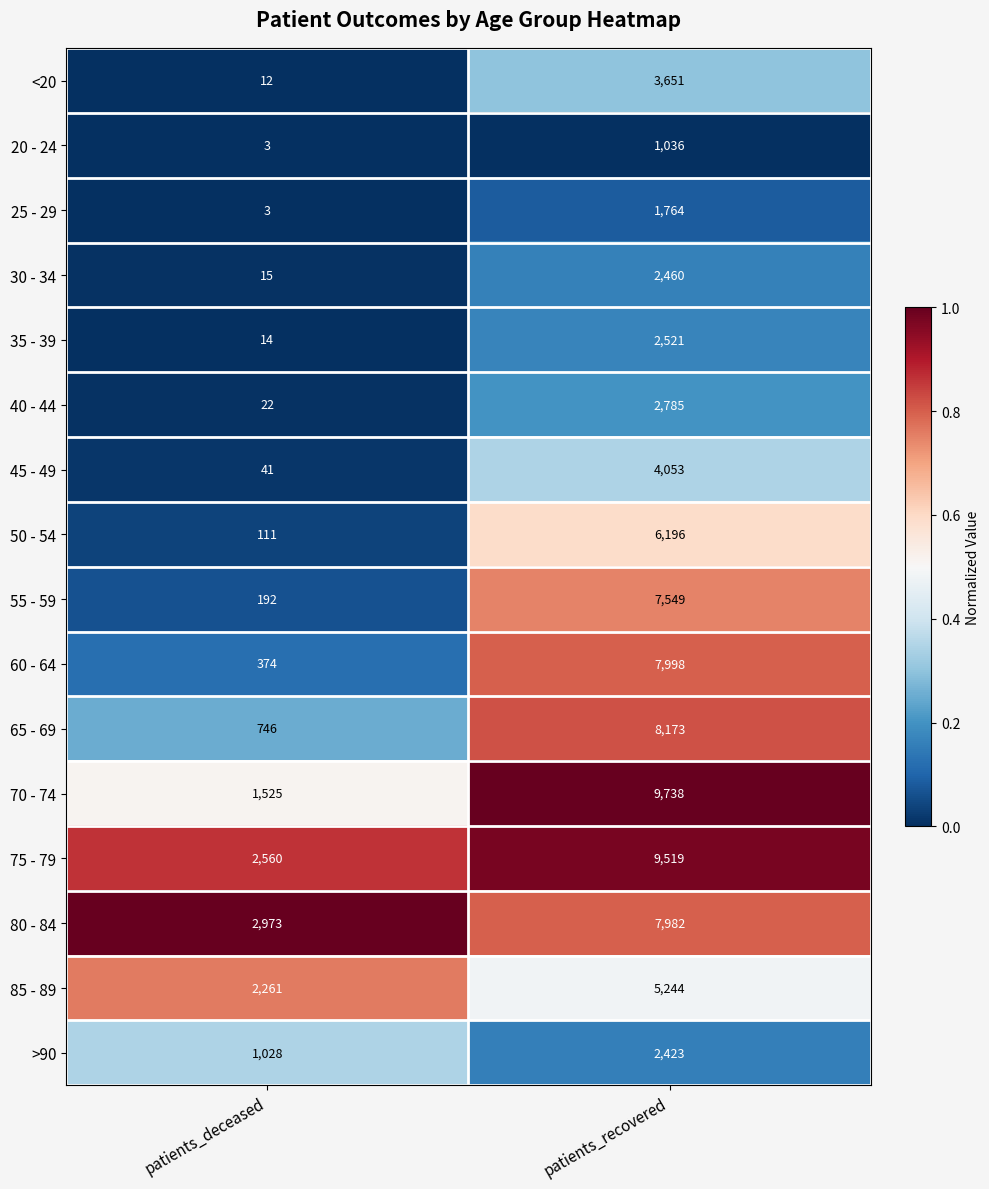

What is the difference between the highest and lowest values at patients_deceased?

2970